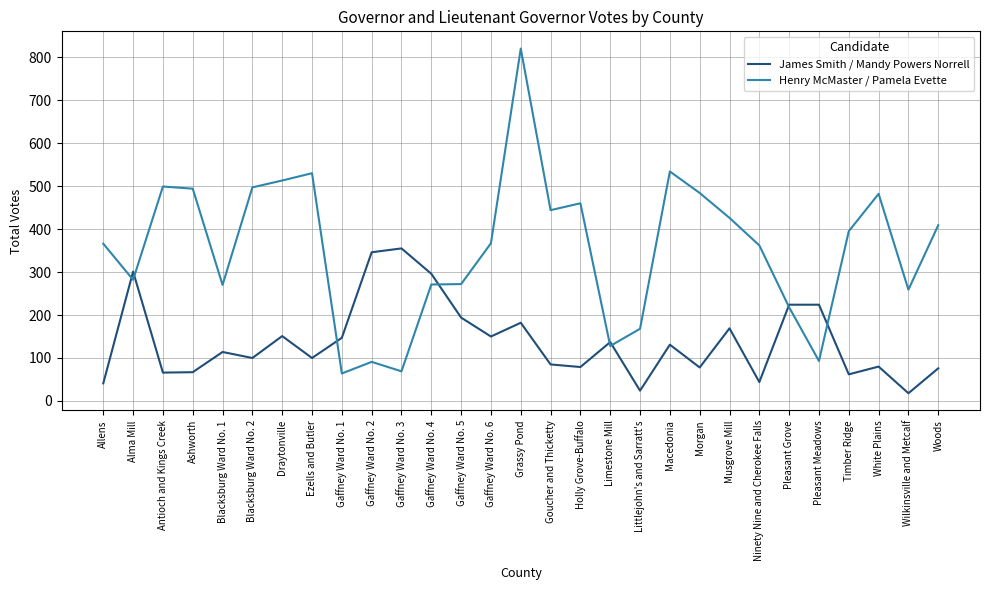

What are all the series names shown in the legend?

James Smith / Mandy Powers Norrell, Henry McMaster / Pamela Evette